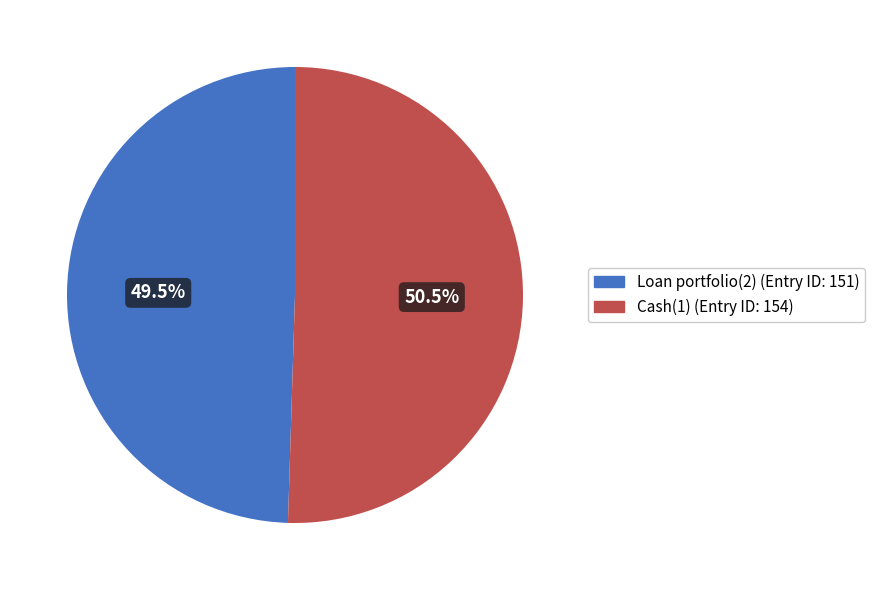

Is the sum of Loan portfolio(2) and Cash(1) greater than half?

Yes